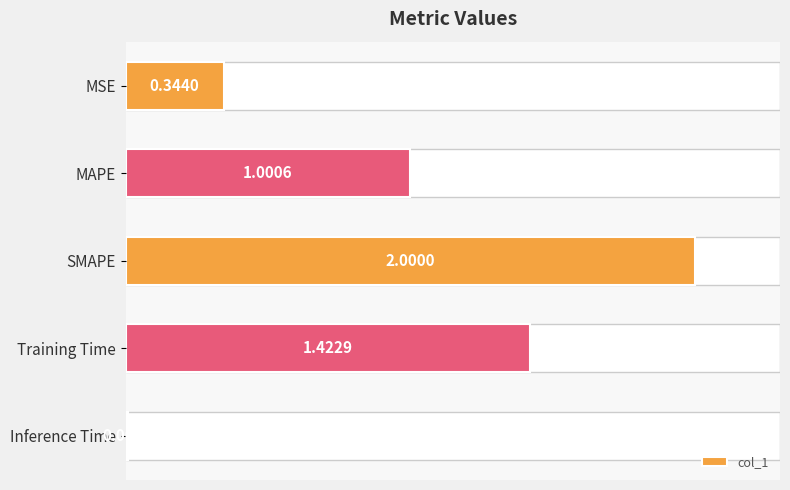

How many data points does each series have?

5